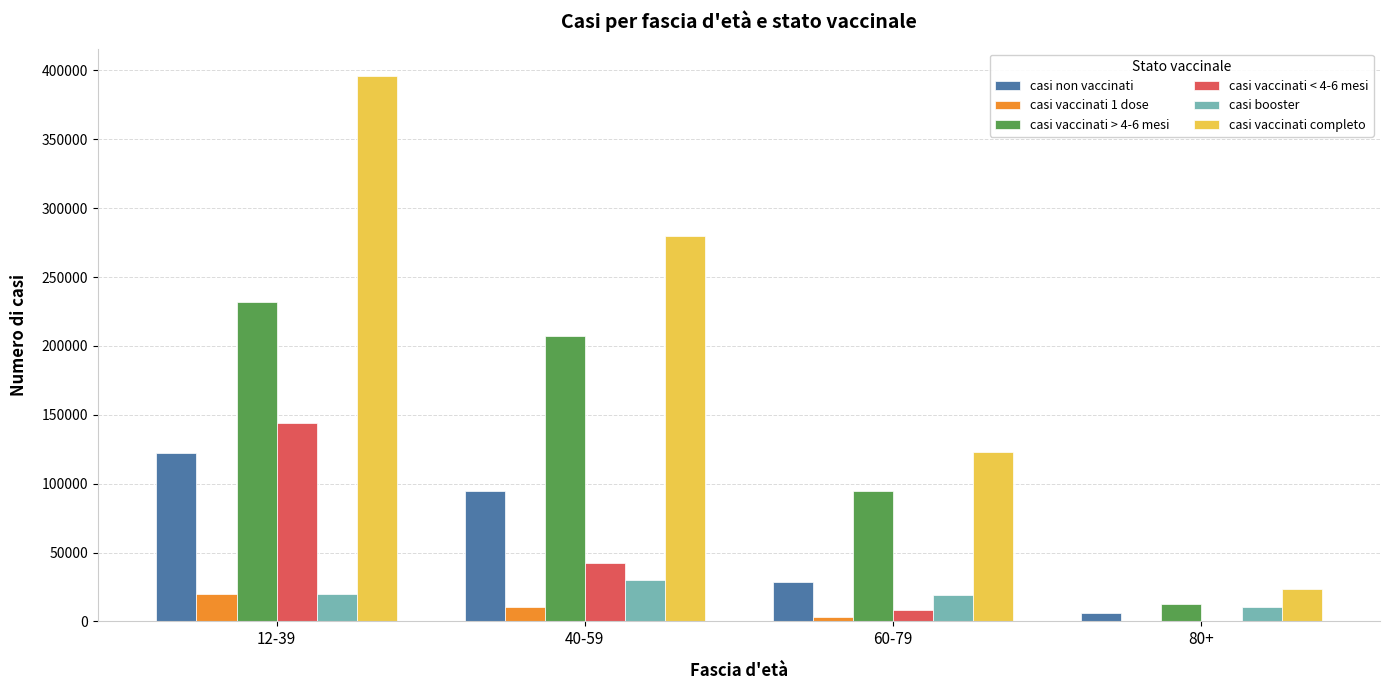

The value of casi vaccinati 1 dose at 60-79 is 3492. True or false?

True